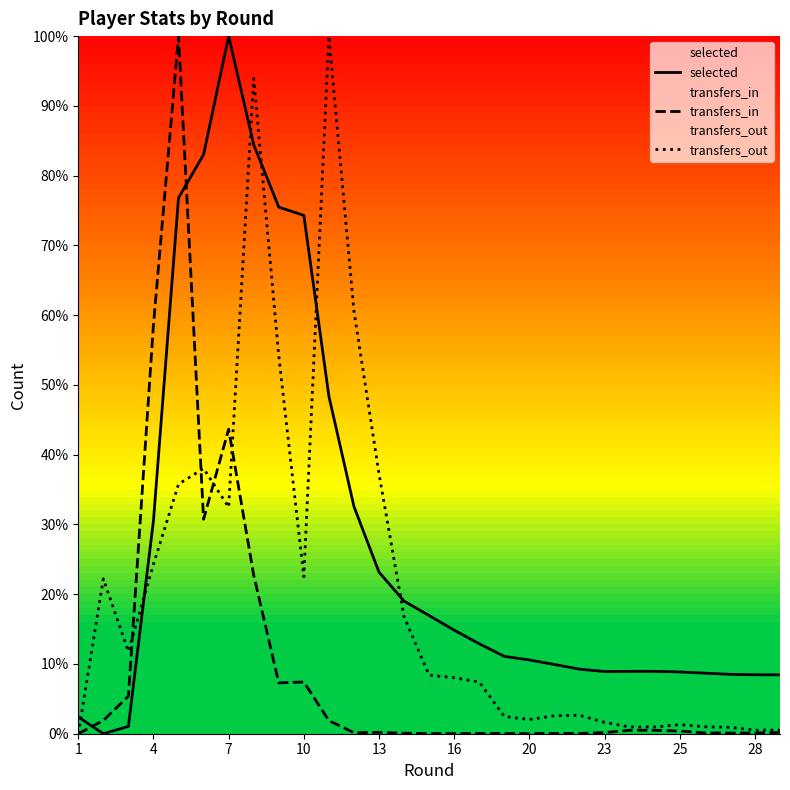

Which series has the widest spread of values?

selected